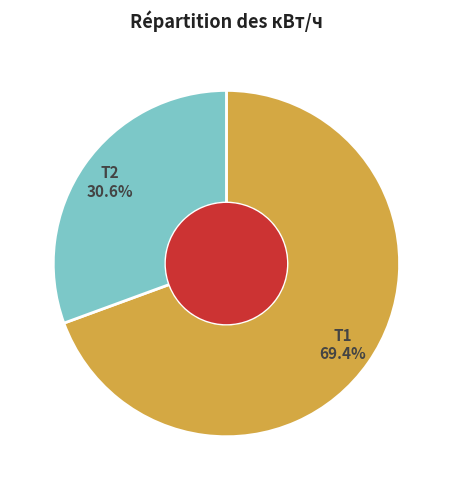

How many segments does this pie chart have?

2